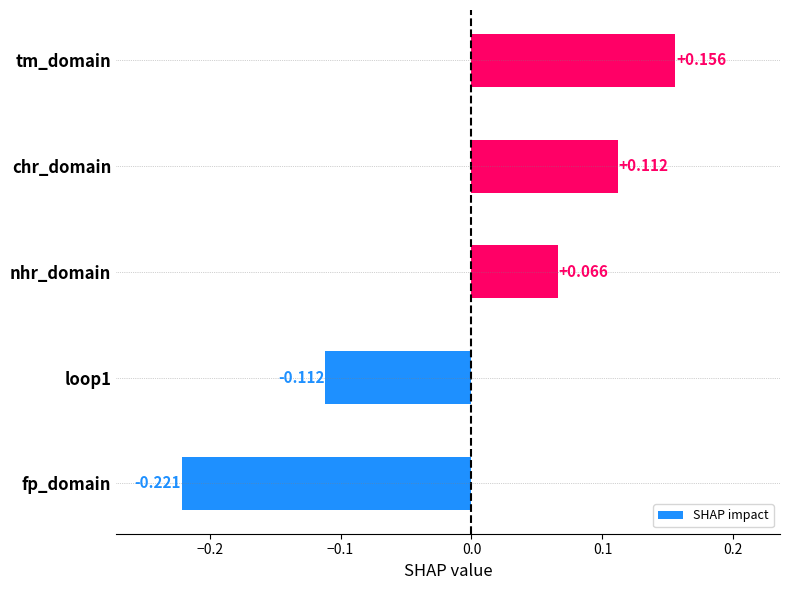

List the labels in order of value, largest first.

tm_domain, chr_domain, nhr_domain, loop1, fp_domain